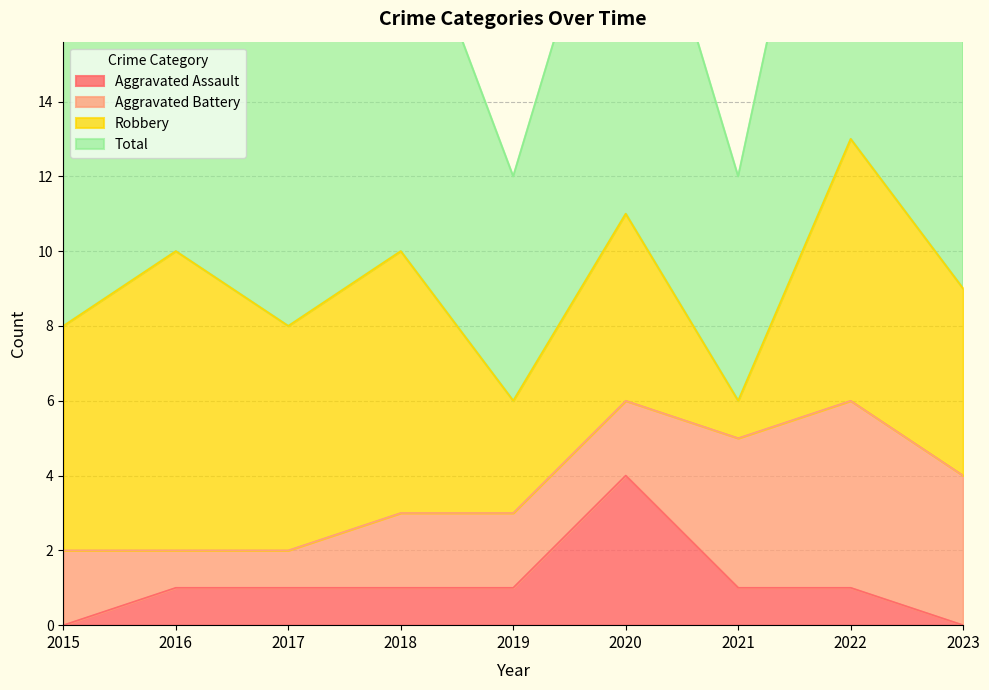

What is the sum of all Total values?

81